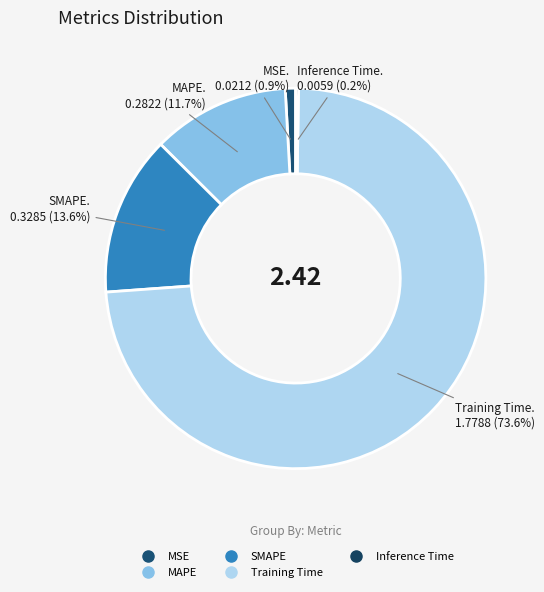

Is Training Time the majority of the pie?

Yes